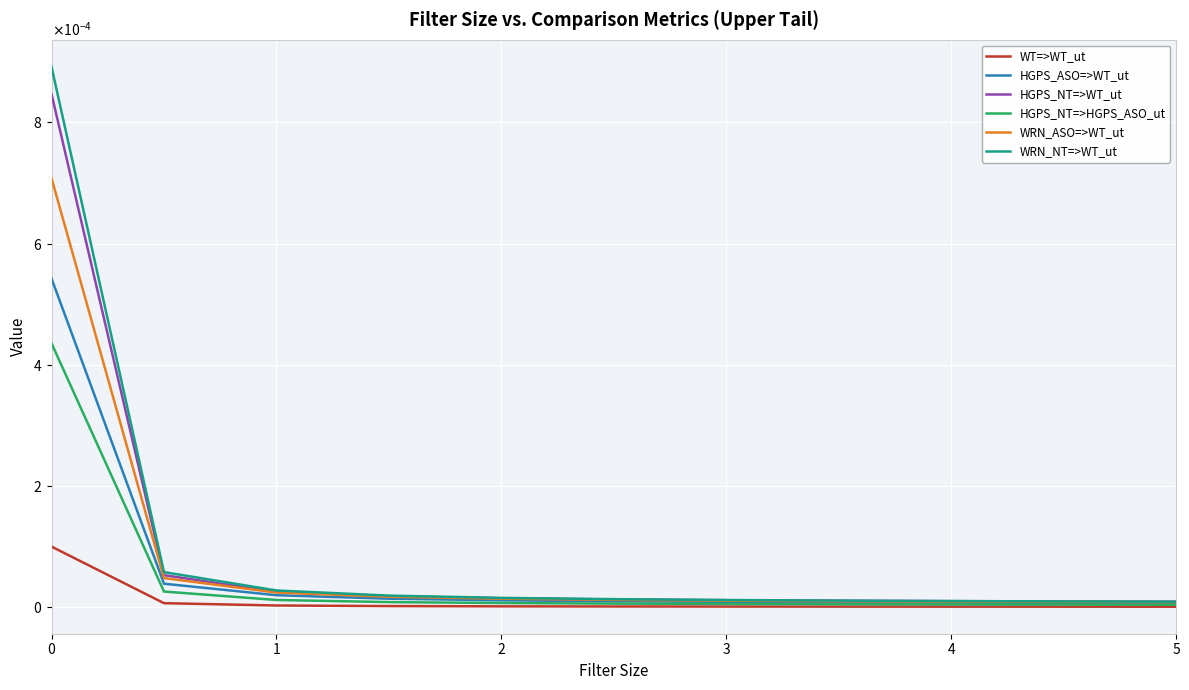

Which series has the widest spread of values?

WRN_NT=>WT_ut